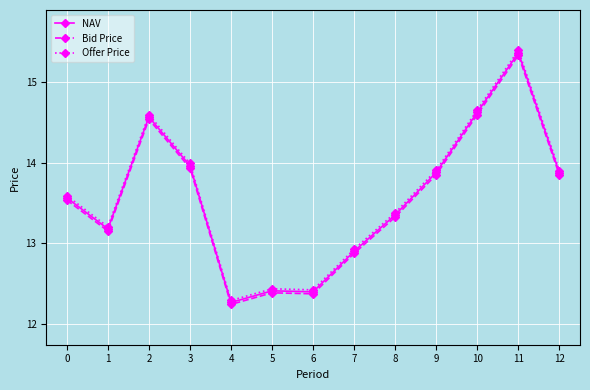

What is the total value across all series at 5?

37.2